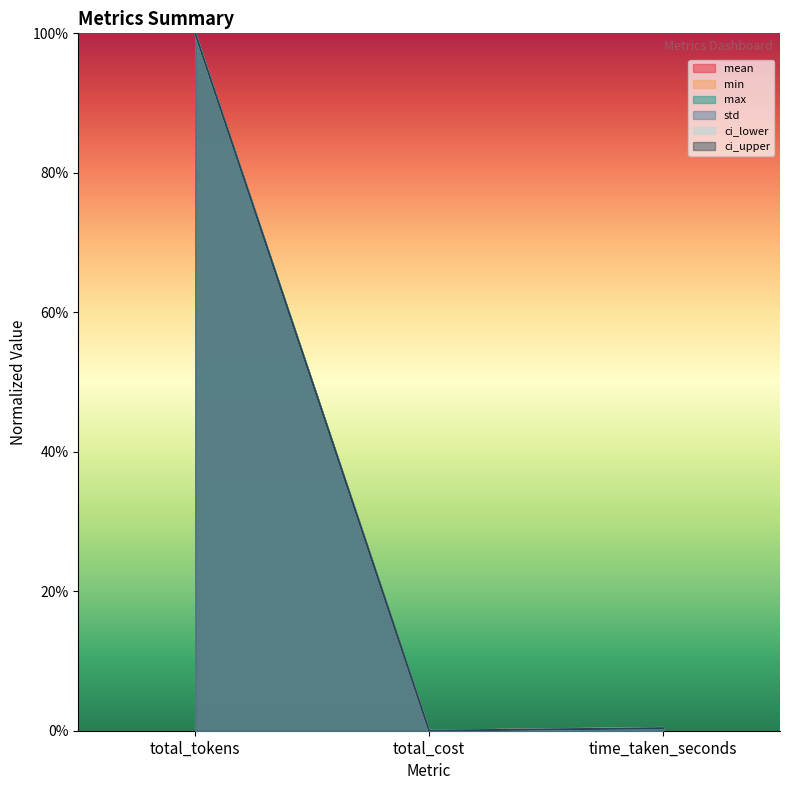

Is it true that max equals 0.3 at time_taken_seconds?

True